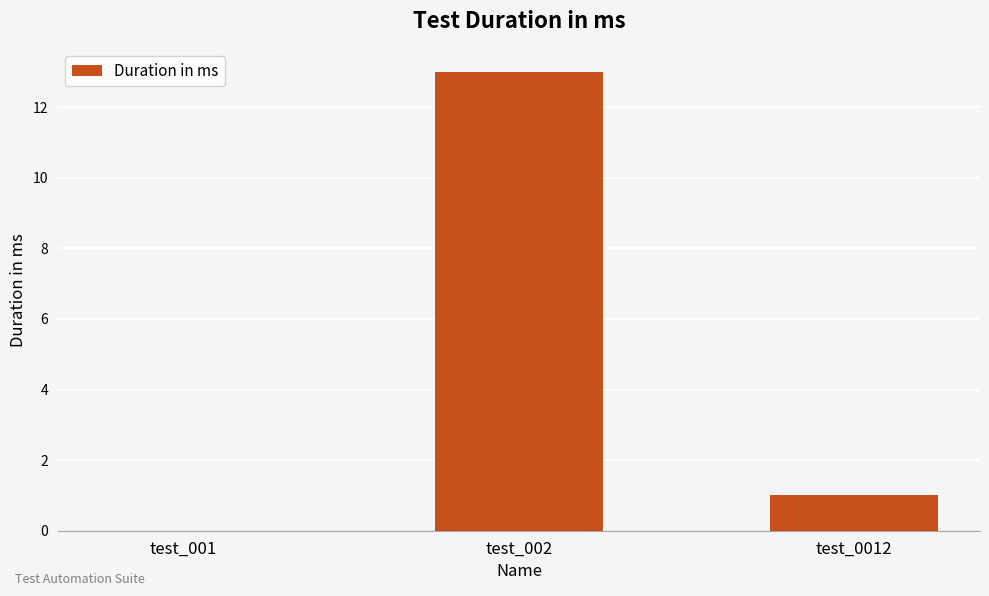

What is the greatest value displayed?

13